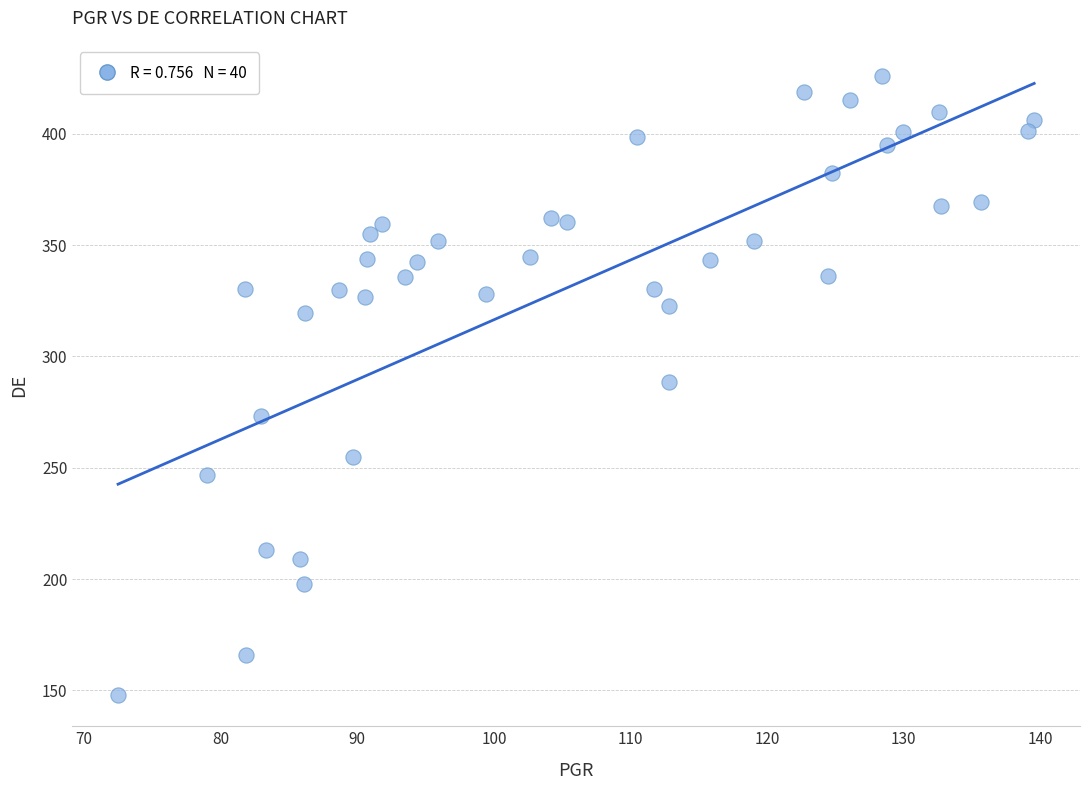

What is the range of Y values (max minus min)?

278.2